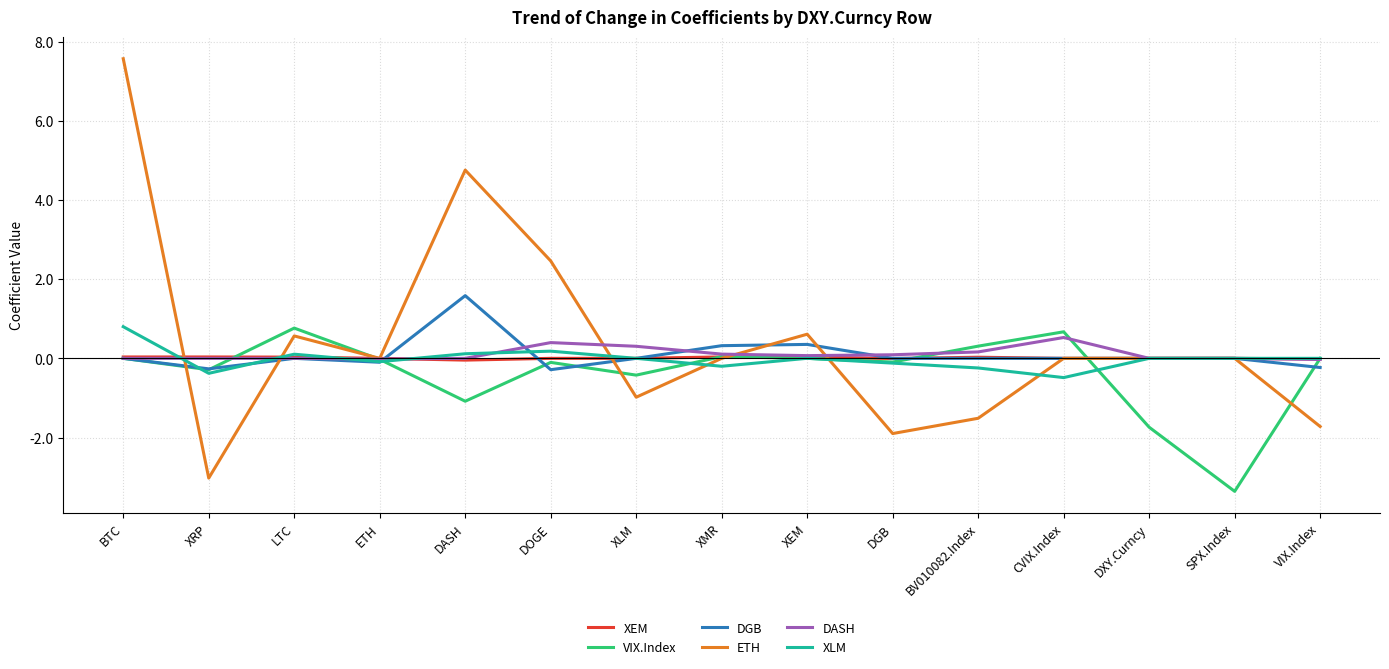

The VIX.Index series shows 0.8 at LTC. True or false?

True